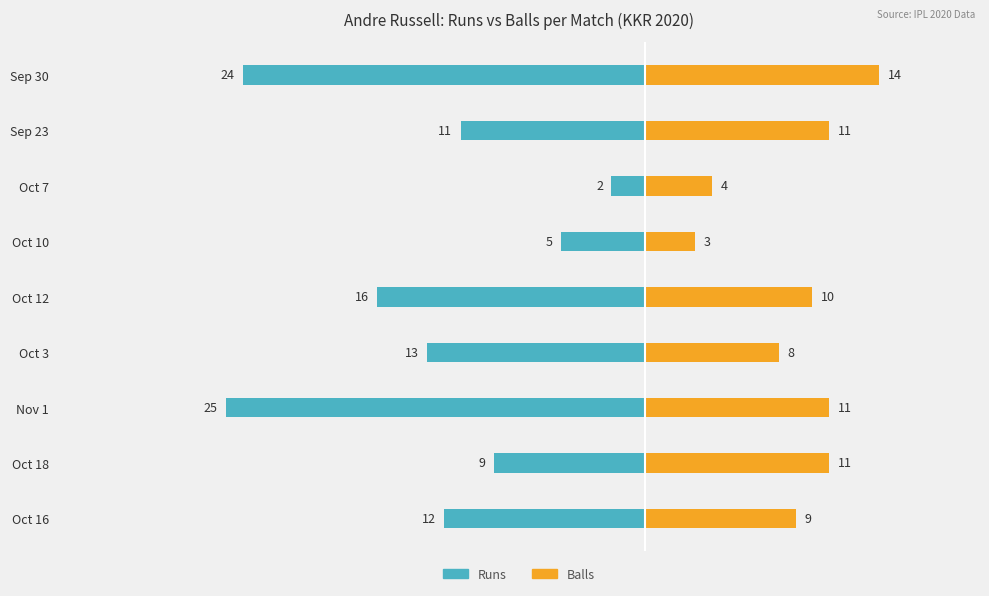

Are the bars horizontal?

Yes